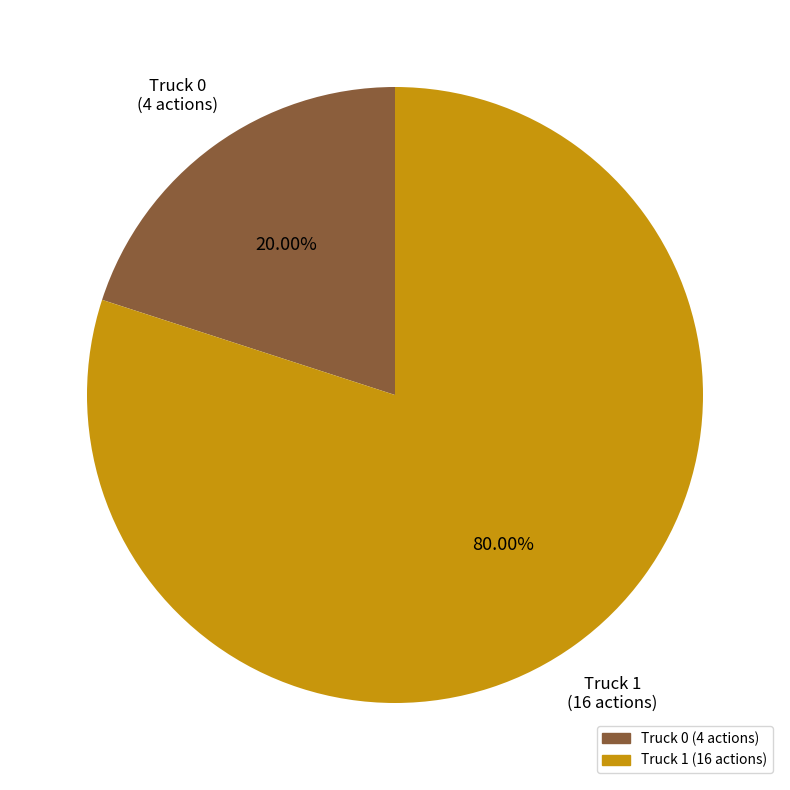

True or false: Truck 0 accounts for 20% of the total.

True